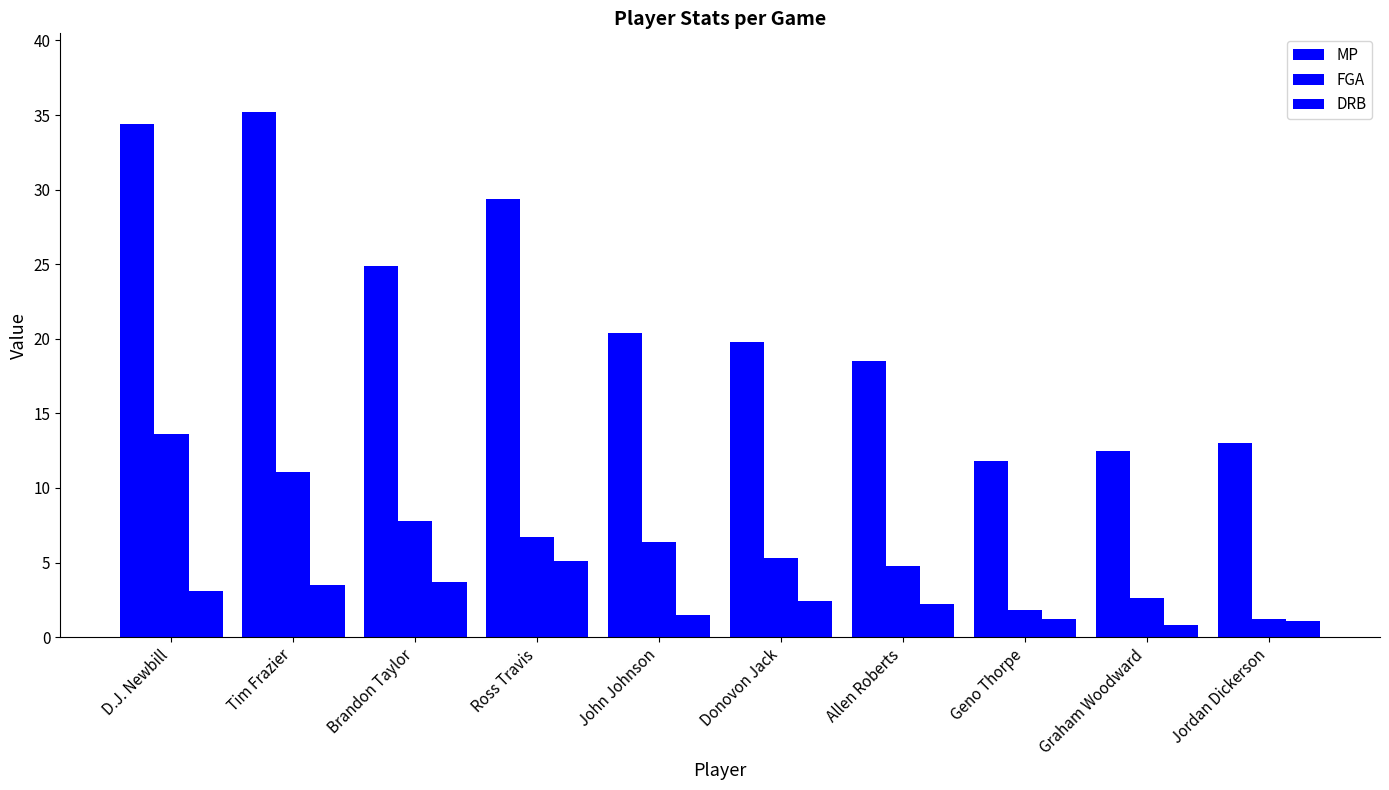

What is the lowest value of the DRB series?

0.8